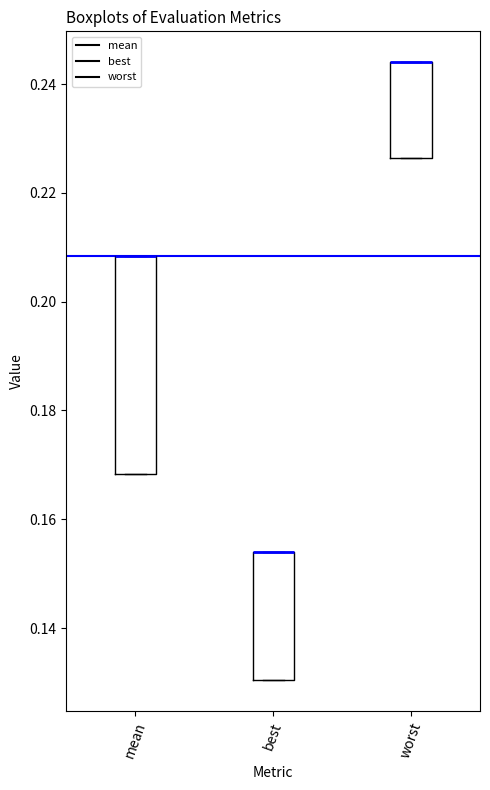

Comparing the boxes themselves (not the whiskers), which one is the tallest?

mean